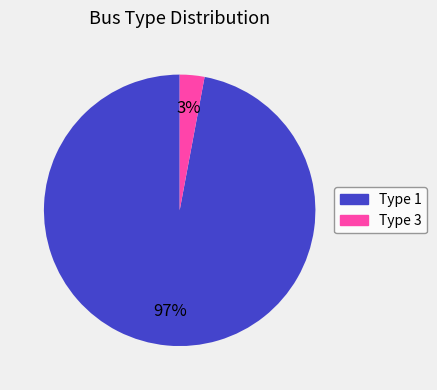

What percentage is the Type 1 slice, to the nearest percent?

97%